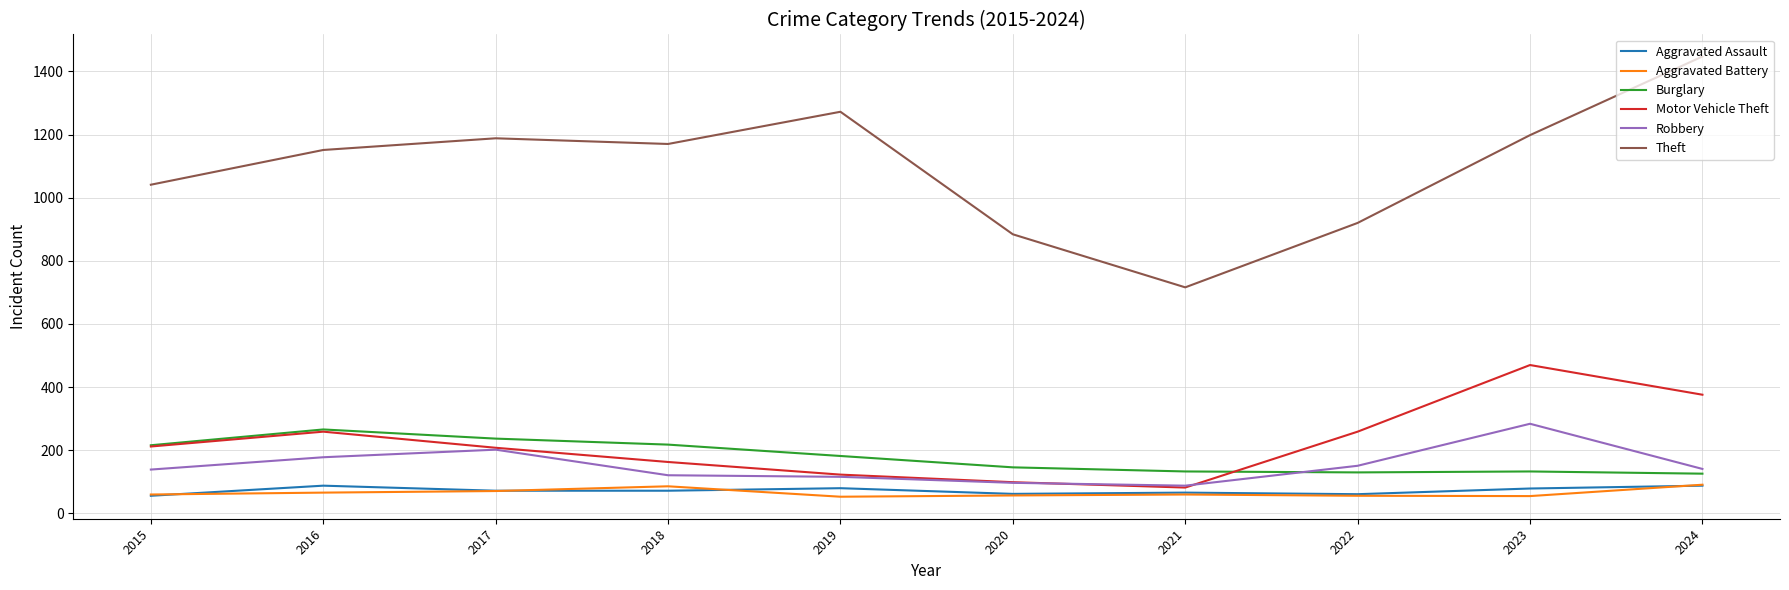

What is the sum of the Theft values at 2024 and 2015?

2488